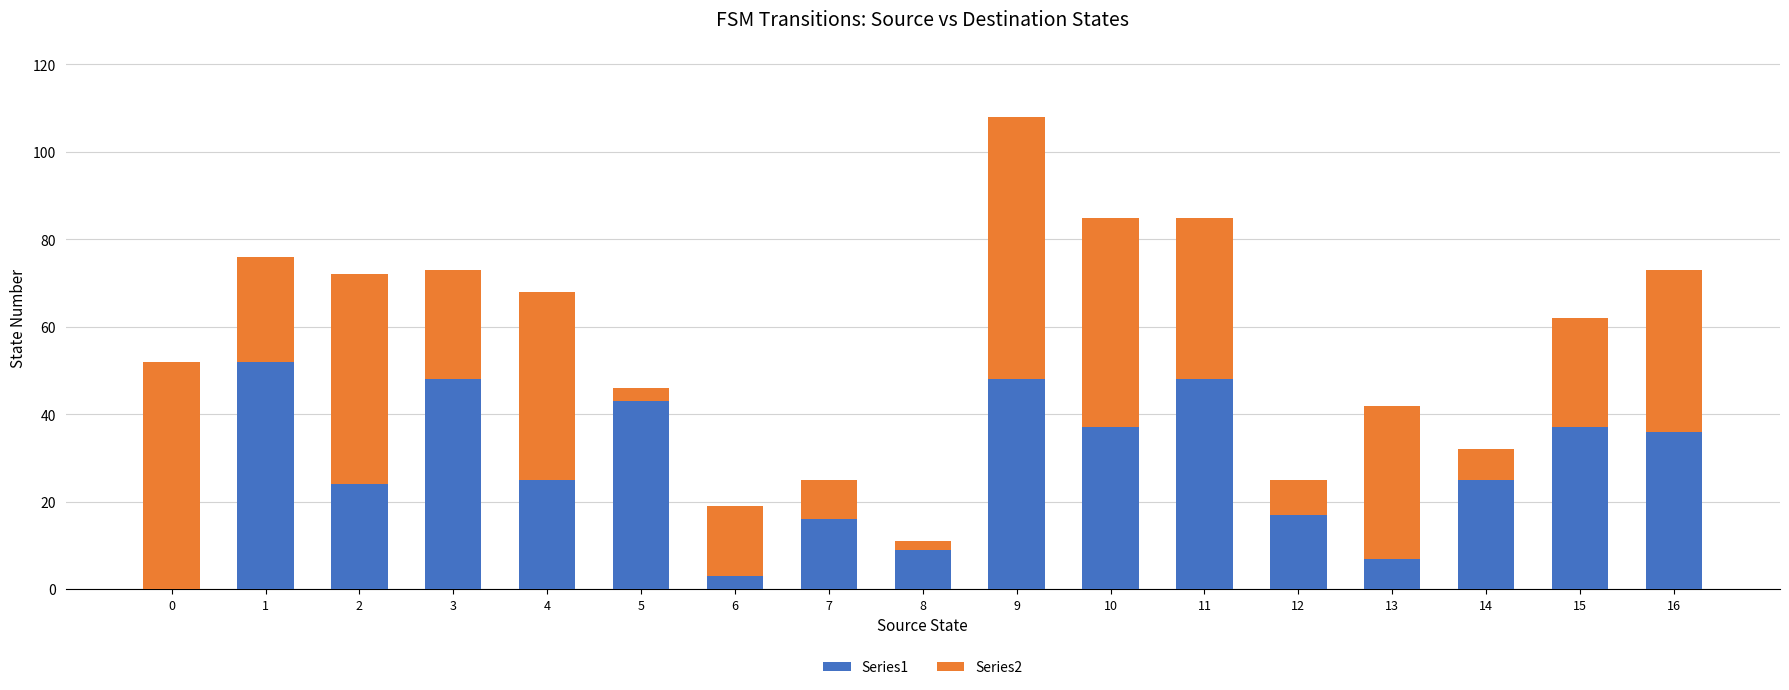

True or false: Series1 has a value of 17 at 12.

True